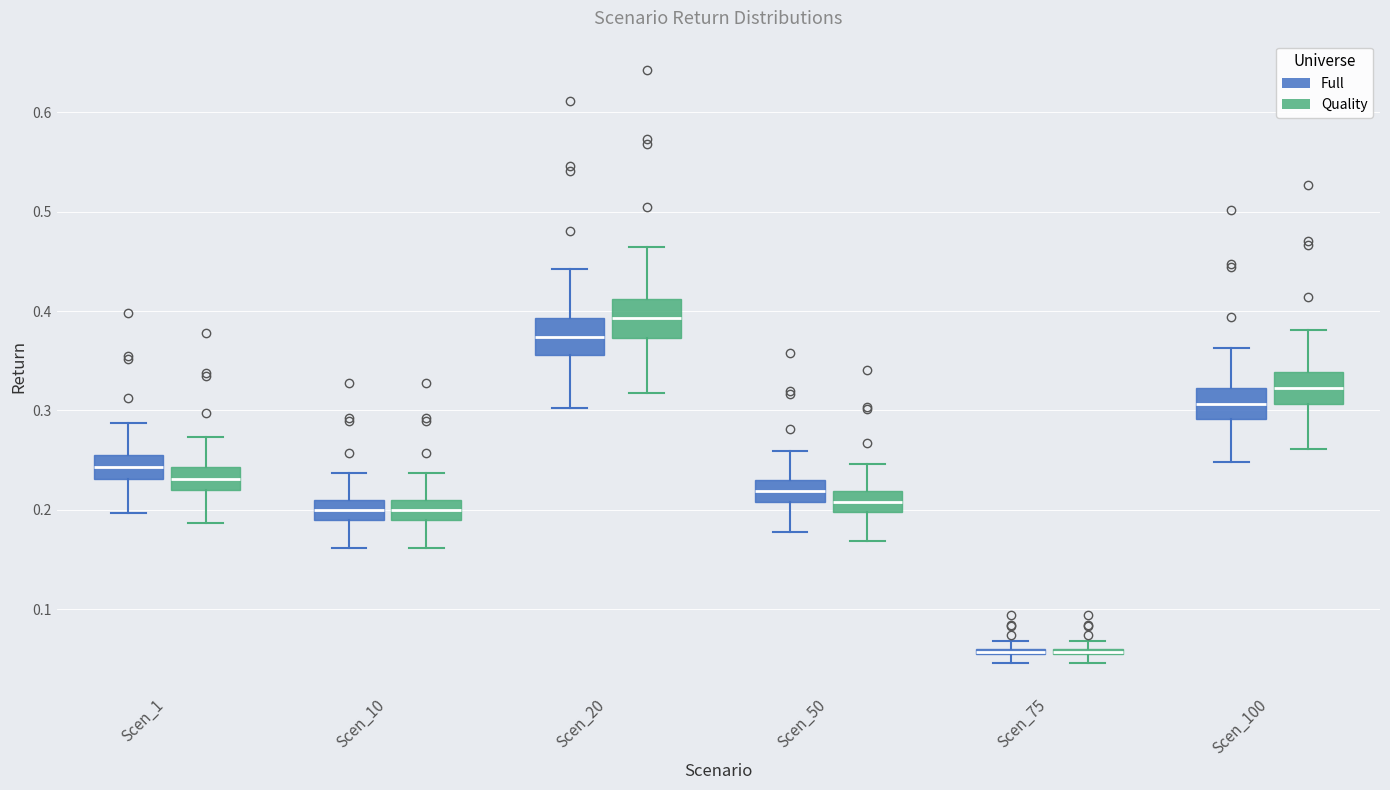

Which box's median line is the highest?

Scen_20 (Quality)